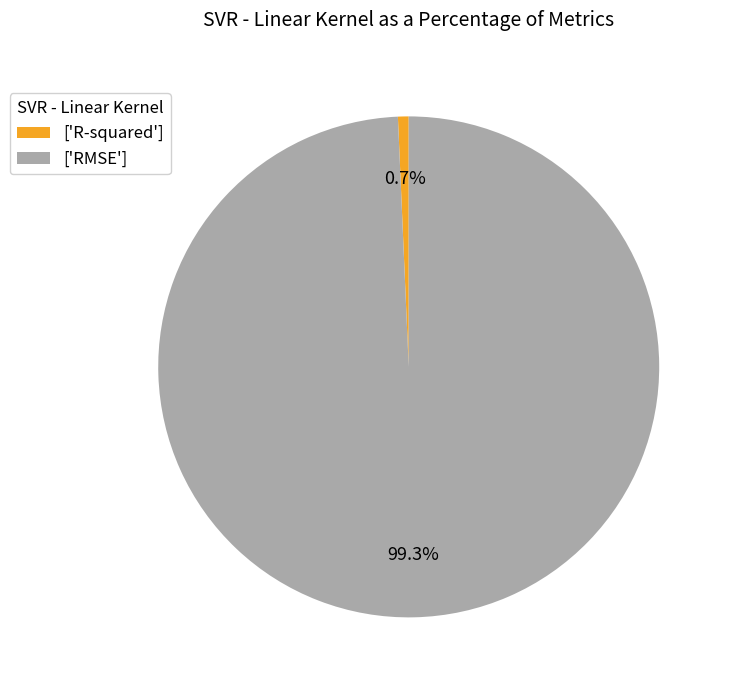

Which category has the biggest portion of the pie?

['RMSE']